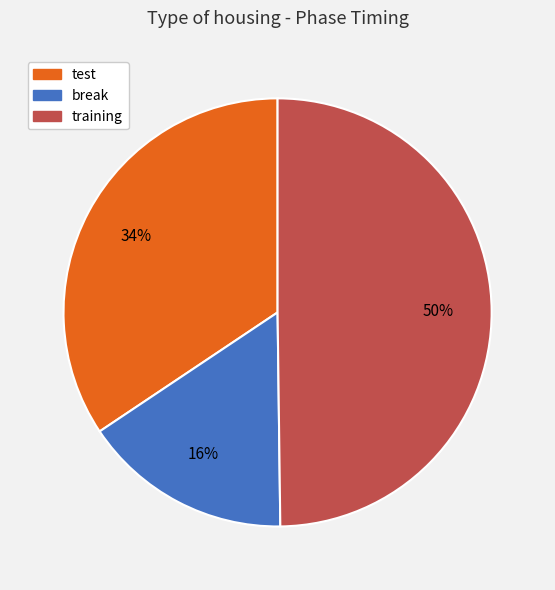

To the nearest percent, what portion does break represent?

16%